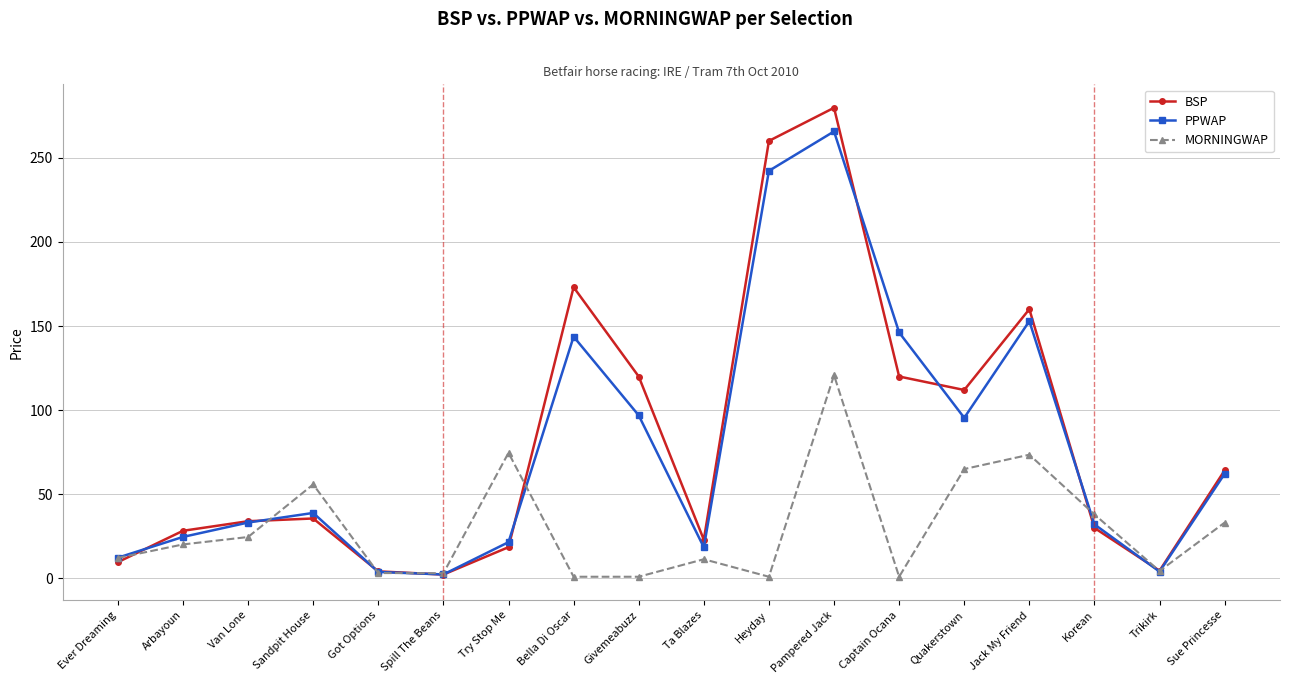

Which series has the widest spread of values?

BSP